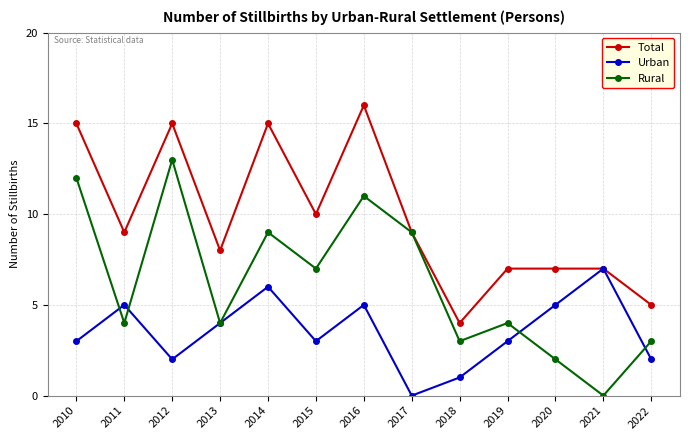

The Urban series shows 1 at 2022. True or false?

False